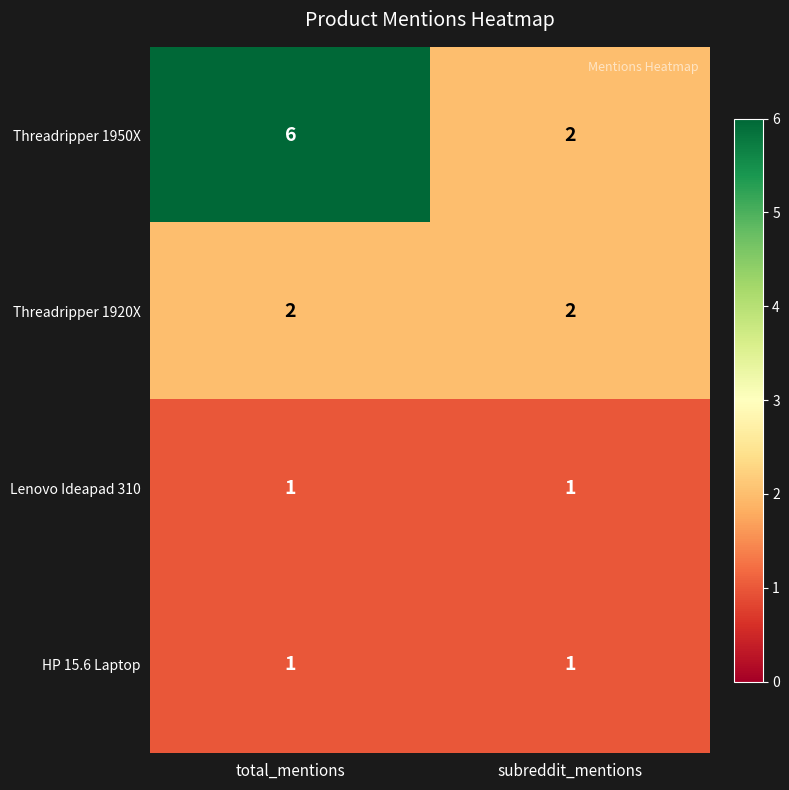

At which category is the sum across all series the highest?

total_mentions